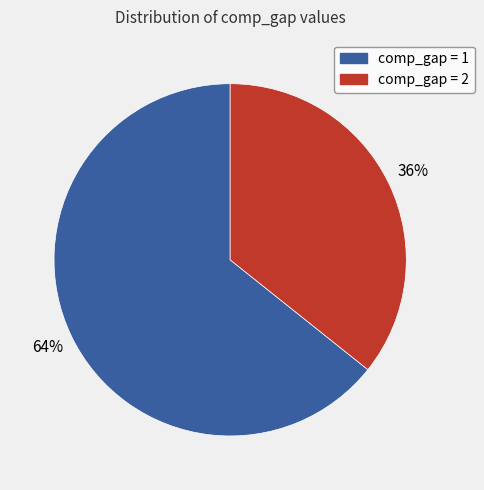

Does any single category account for the majority?

Yes